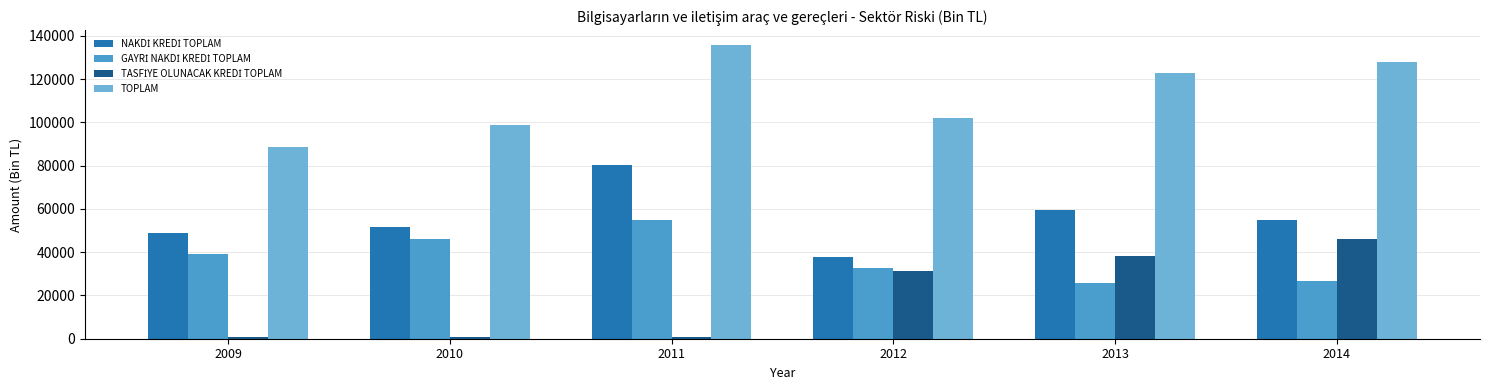

What is the spread (max minus min) of values at 2009?

87699.6